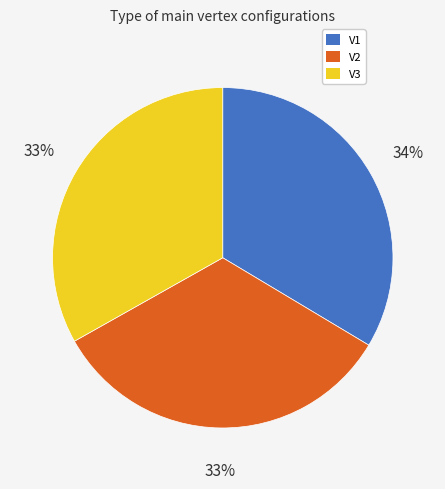

To the nearest percent, what is the combined percentage of V1 and V2?

67%